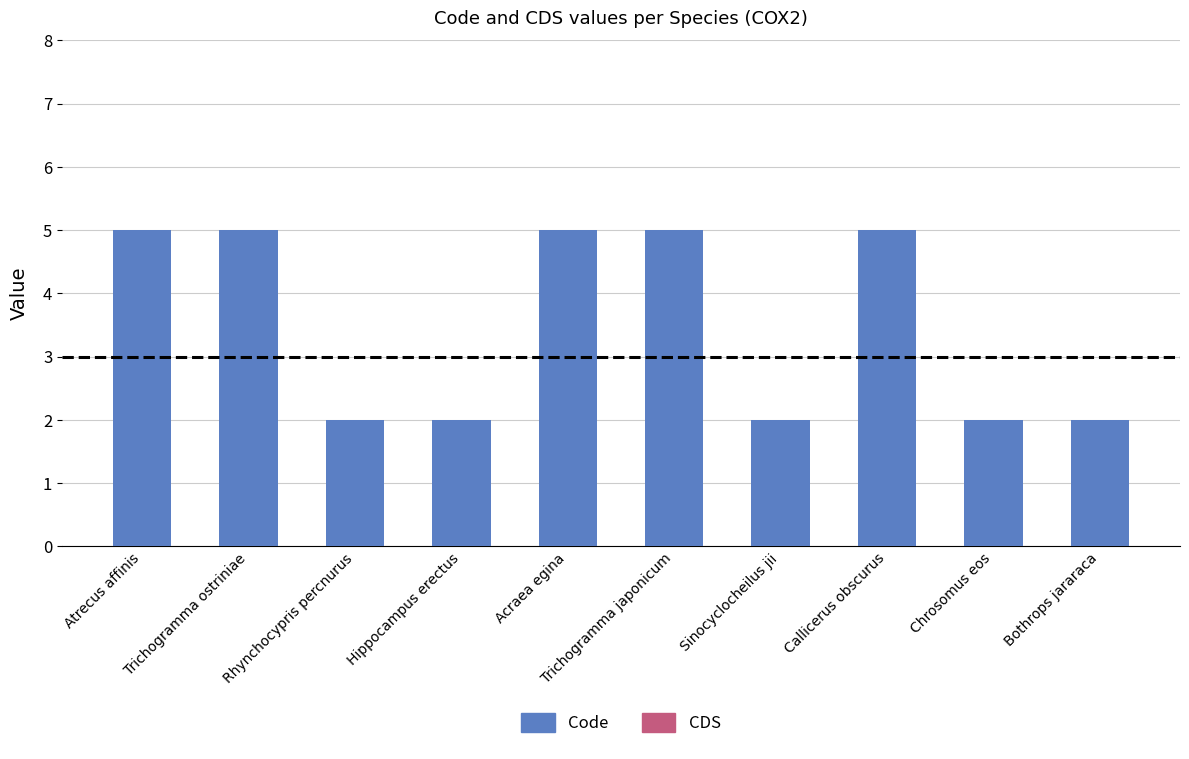

What is the difference between the maximum and minimum values?

3